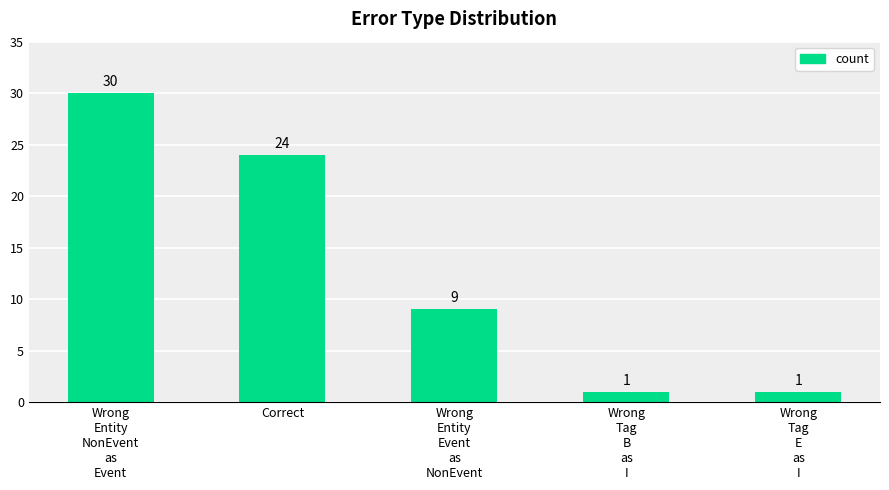

What is the difference between the maximum and minimum values?

29